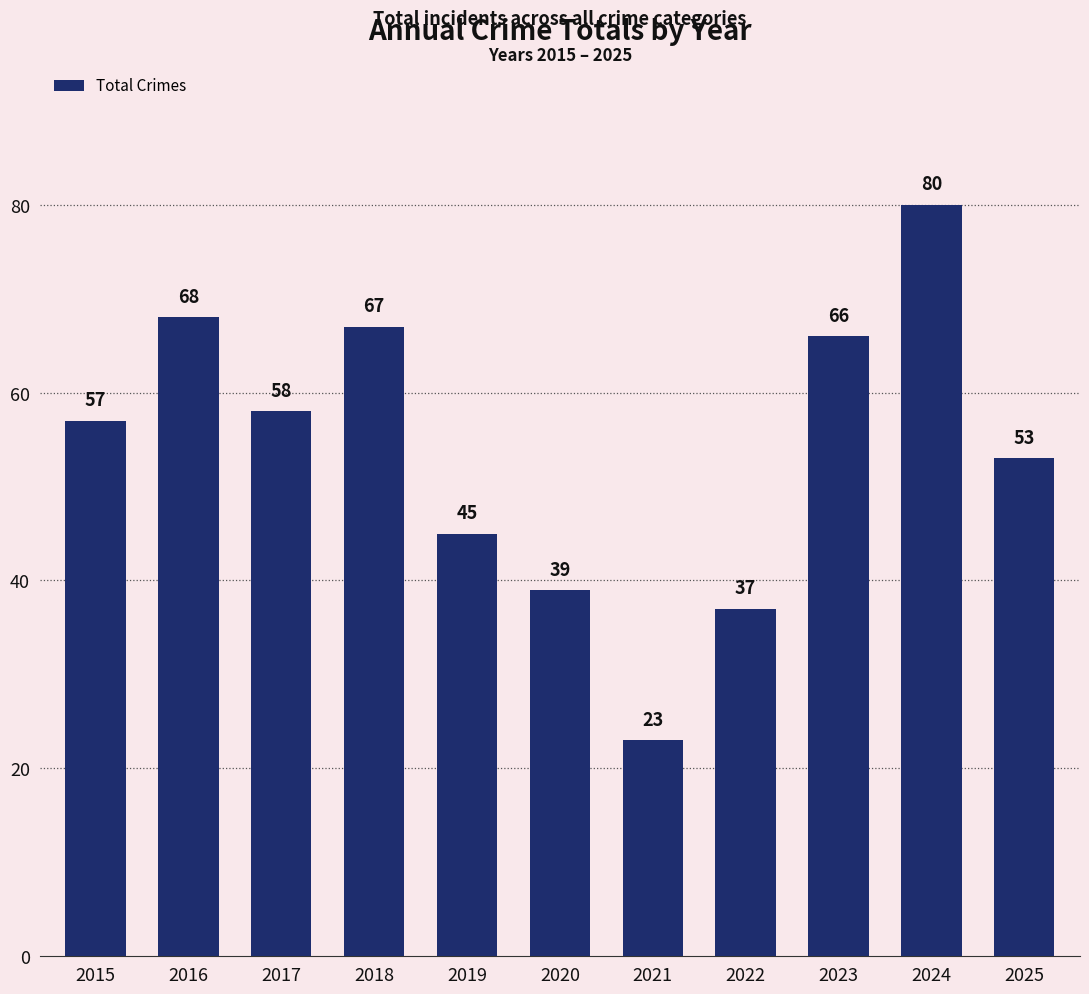

Count the number of categories in the chart.

11